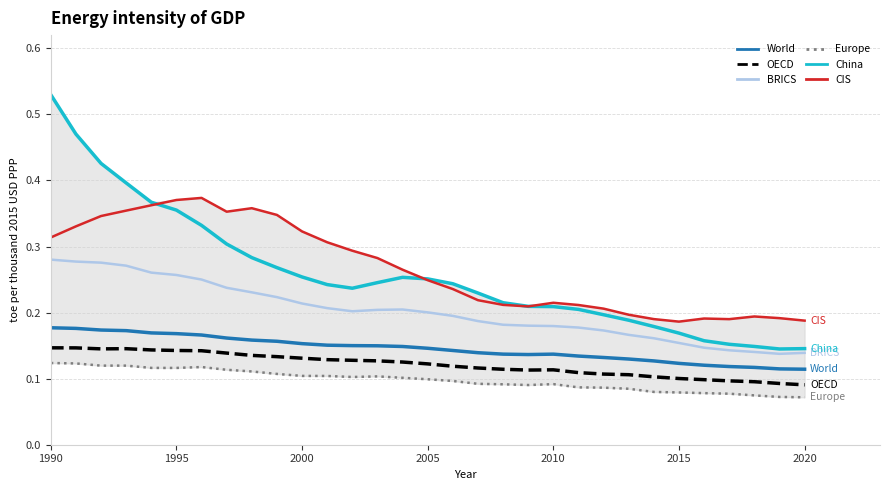

The value of CIS at 8 is 0.6. True or false?

False